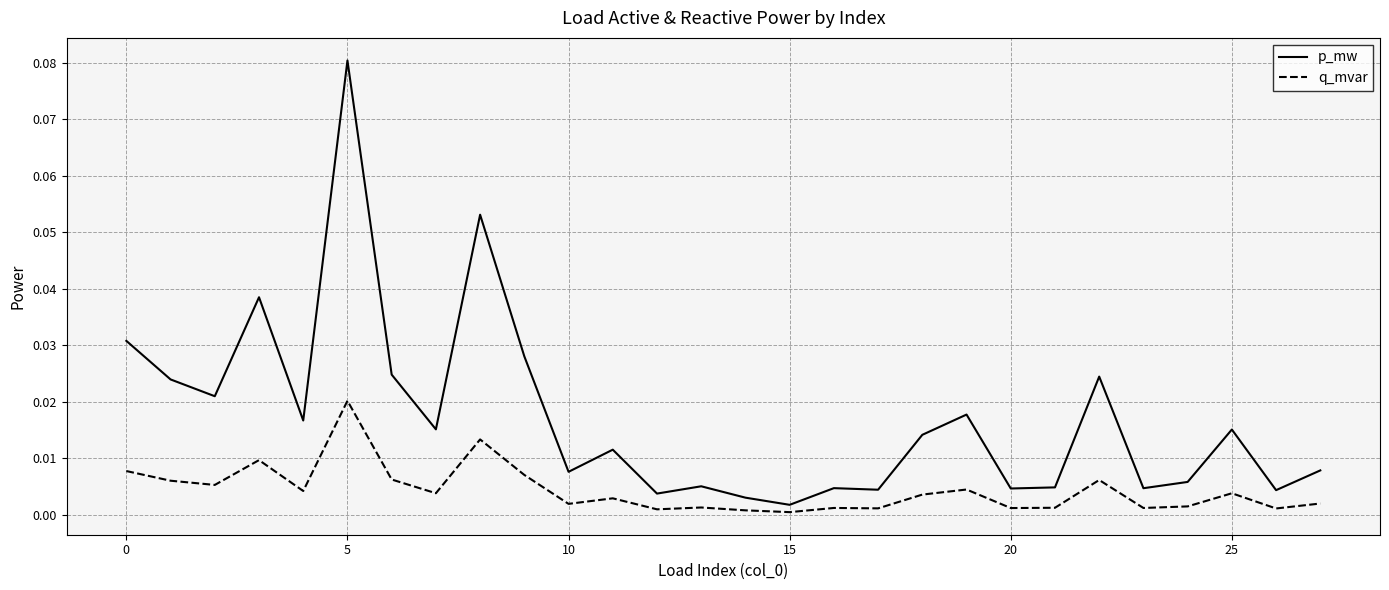

List the series in order of their peak value, lowest first.

q_mvar, p_mw